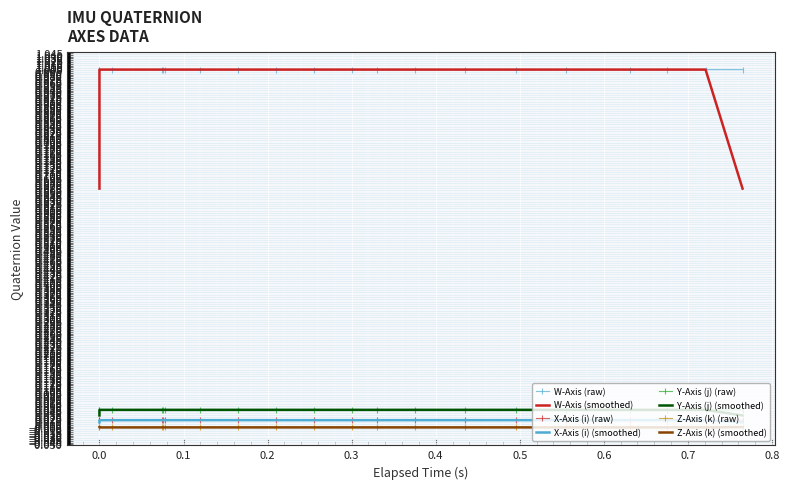

What are all the series names shown in the legend?

W-Axis, X-Axis (i), Y-Axis (j), Z-Axis (k)